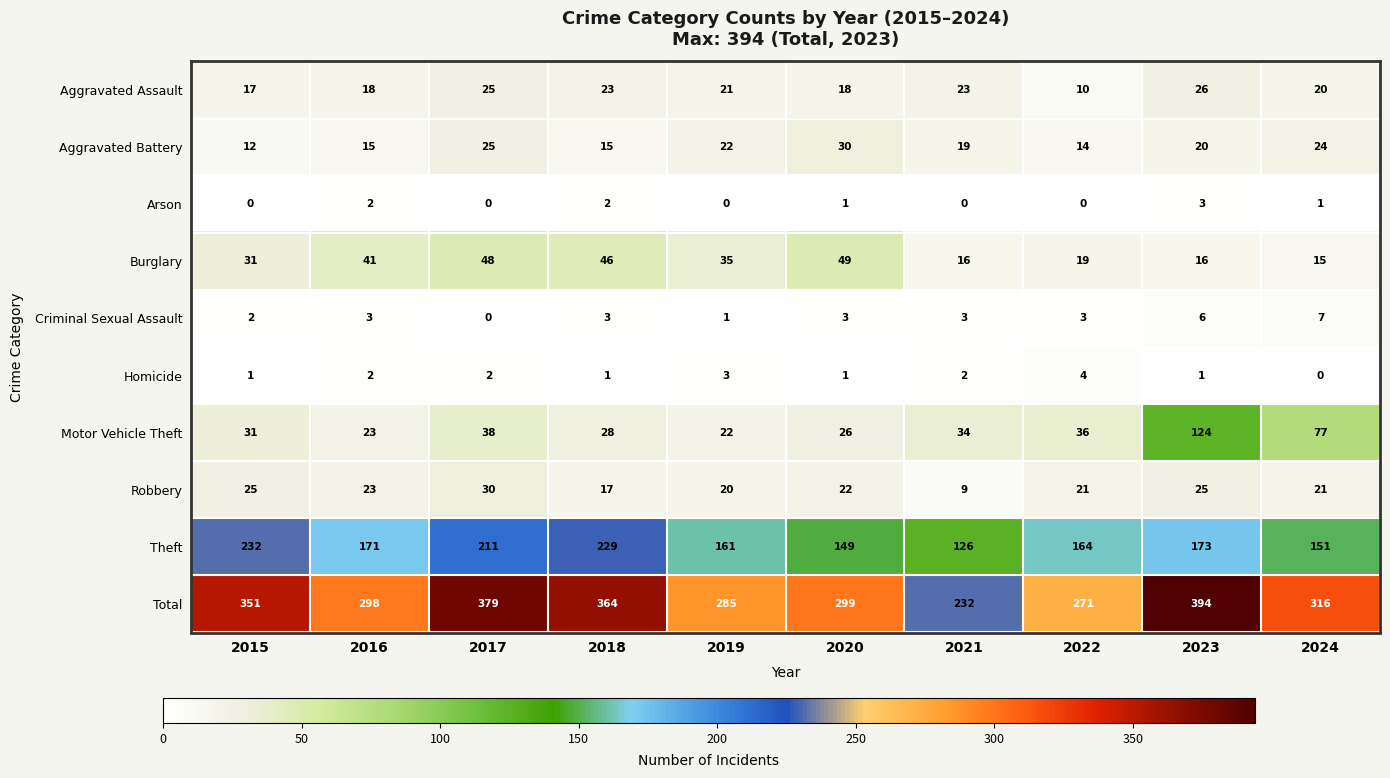

What is the spread (max minus min) of values at 2022?

271